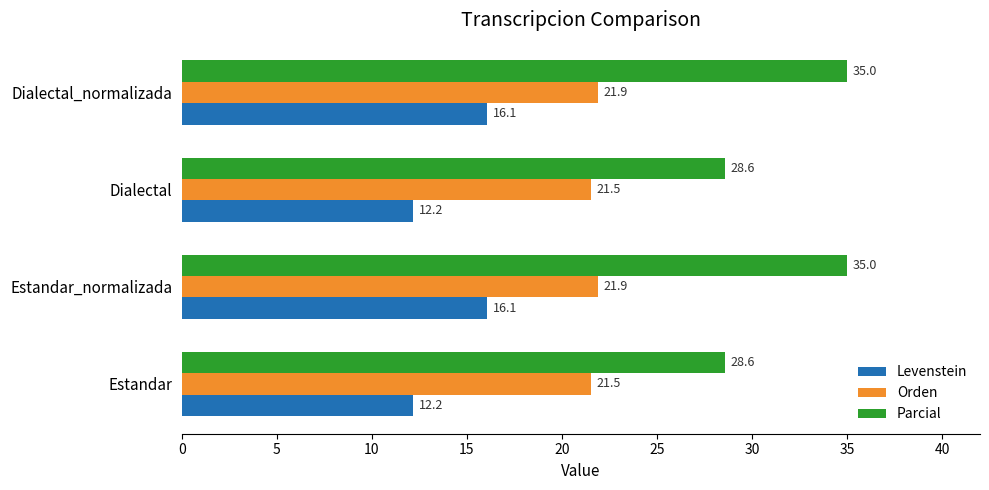

The value of Orden at Dialectal is 31.2. True or false?

False